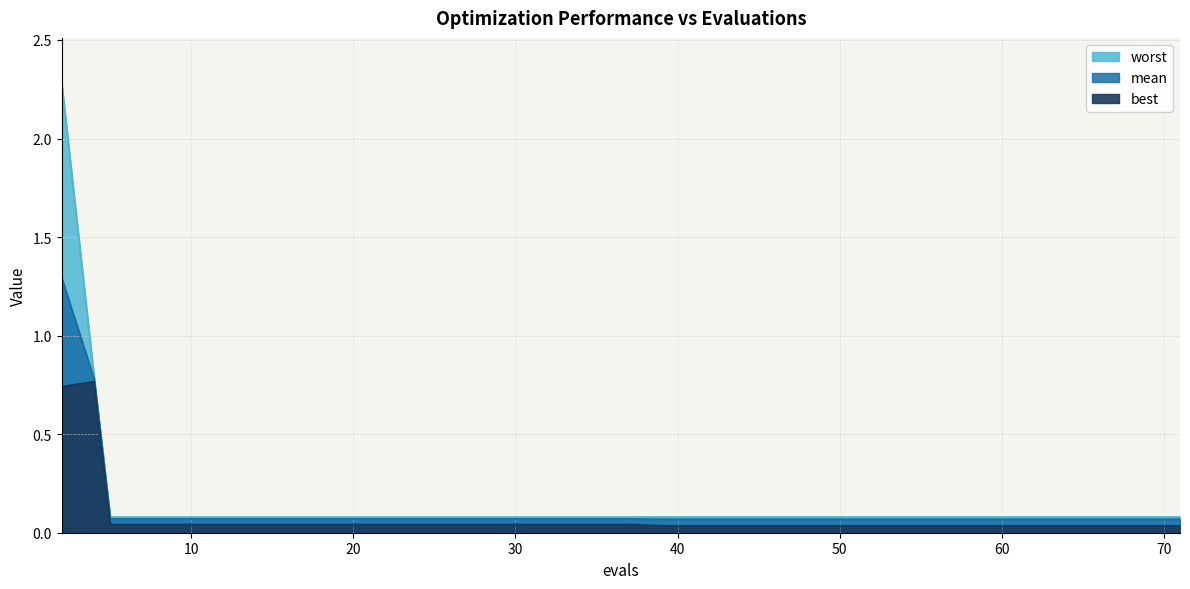

Reading left to right, extract all data points from this chart.

mean: 1.3	0.8	0.1	0.1	0.1	0.1	0.1	0.1	0.1	0.1	0.1	0.1	0.1	0.1	0.1	0.1	0.1	0.1	0.1	0.1
best: 0.7	0.8	0.0	0.0	0.0	0.0	0.0	0.0	0.0	0.0	0.0	0.0	0.0	0.0	0.0	0.0	0.0	0.0	0.0	0.0
worst: 2.3	0.8	0.1	0.1	0.1	0.1	0.1	0.1	0.1	0.1	0.1	0.1	0.1	0.1	0.1	0.1	0.1	0.1	0.1	0.1